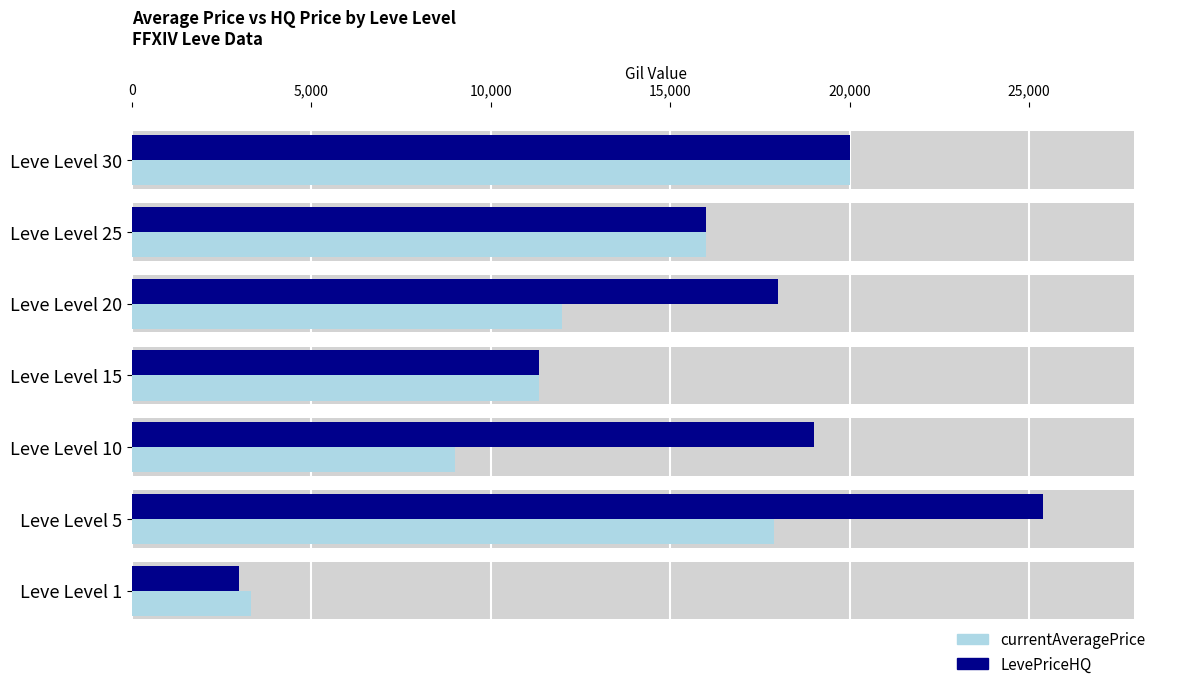

Reading left to right, transcribe all the data shown in this chart.

currentAveragePrice: 3307	17900	9000	11333	12000	16000	20000
LevePriceHQ: 3000	25400	19000	11333	17999	16000	20000